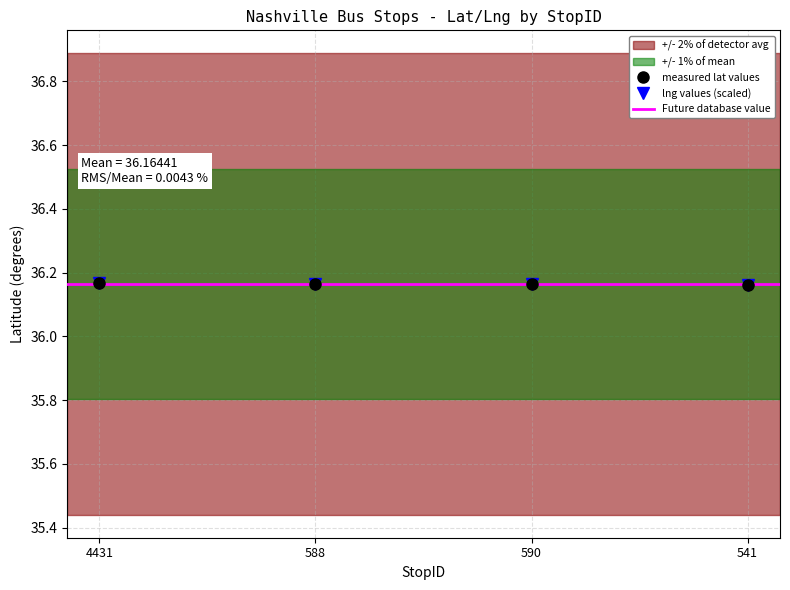

Which category has the lowest value in the lng series?

541